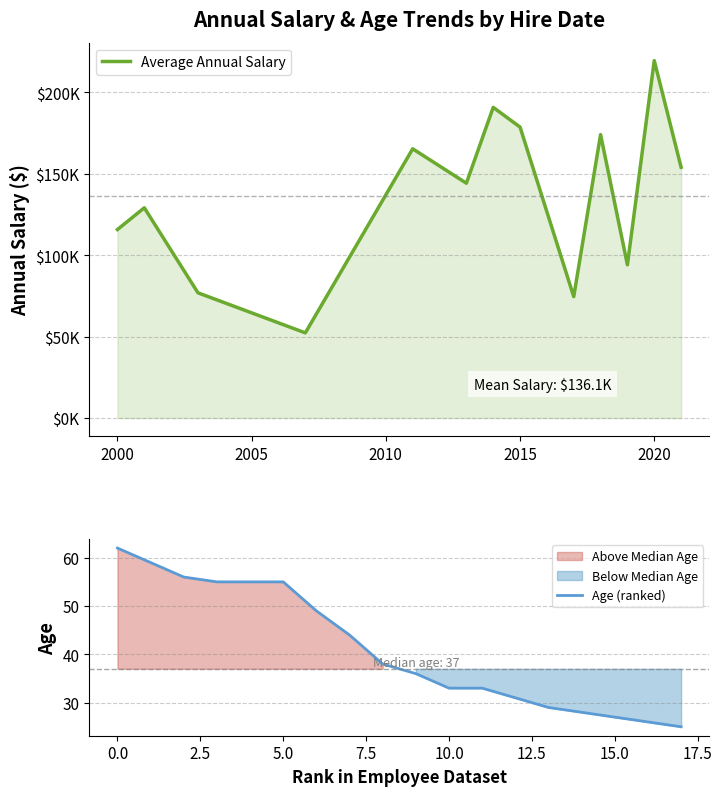

What is the lowest value of the Age (ranked) series?

25